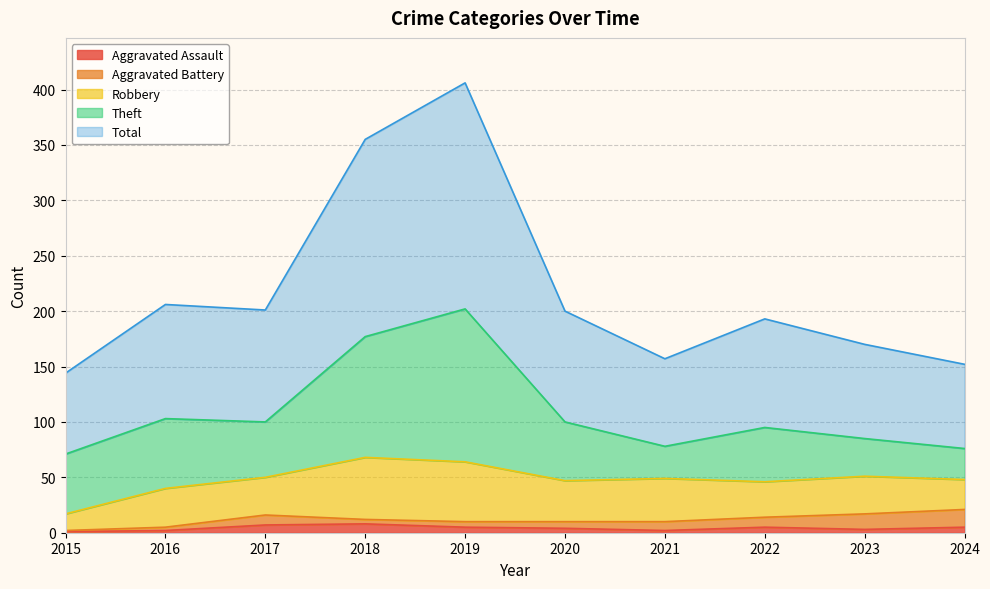

How many values in the Robbery series are below 35?

5